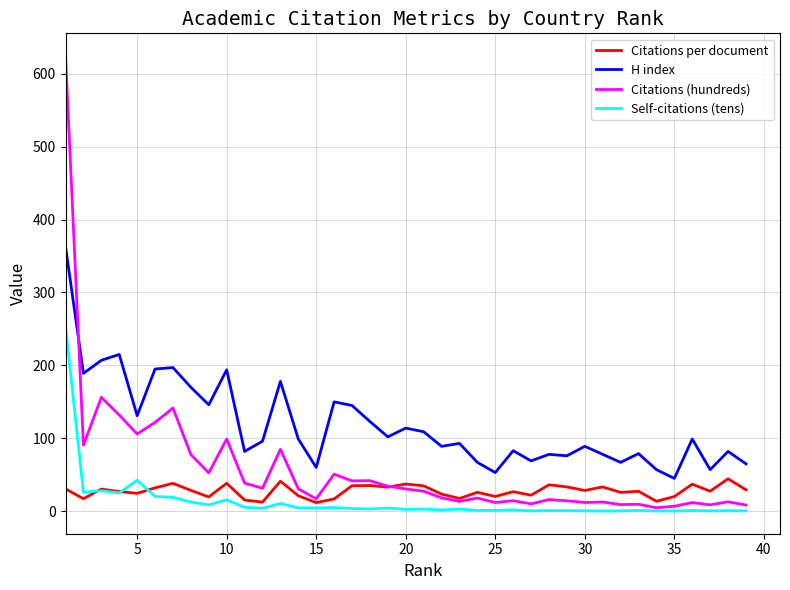

Rank the series by their maximum value, from lowest to highest.

Citations per document, Self-citations (tens), H index, Citations (hundreds)